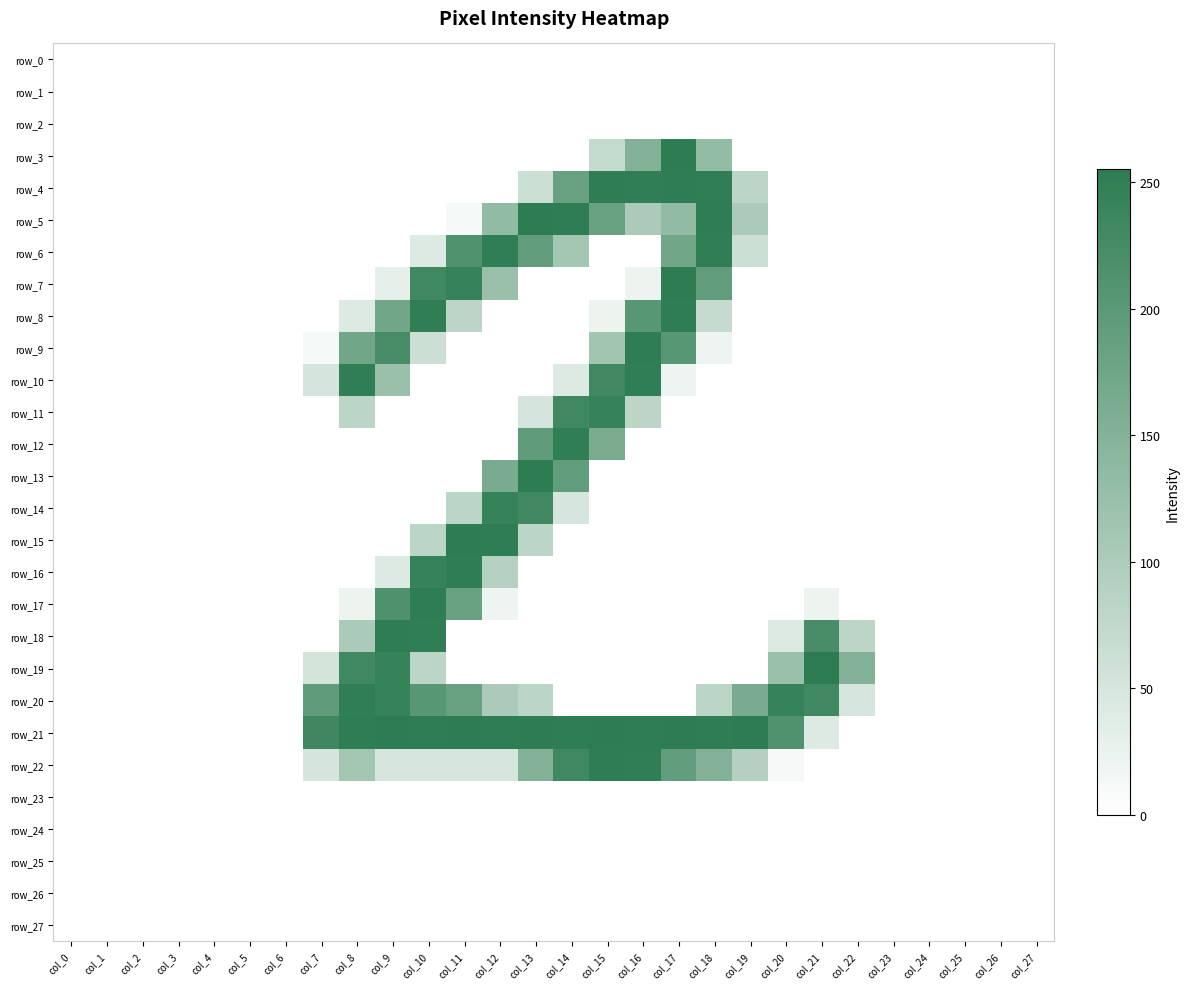

What is the sum of all row_8 values?

1094